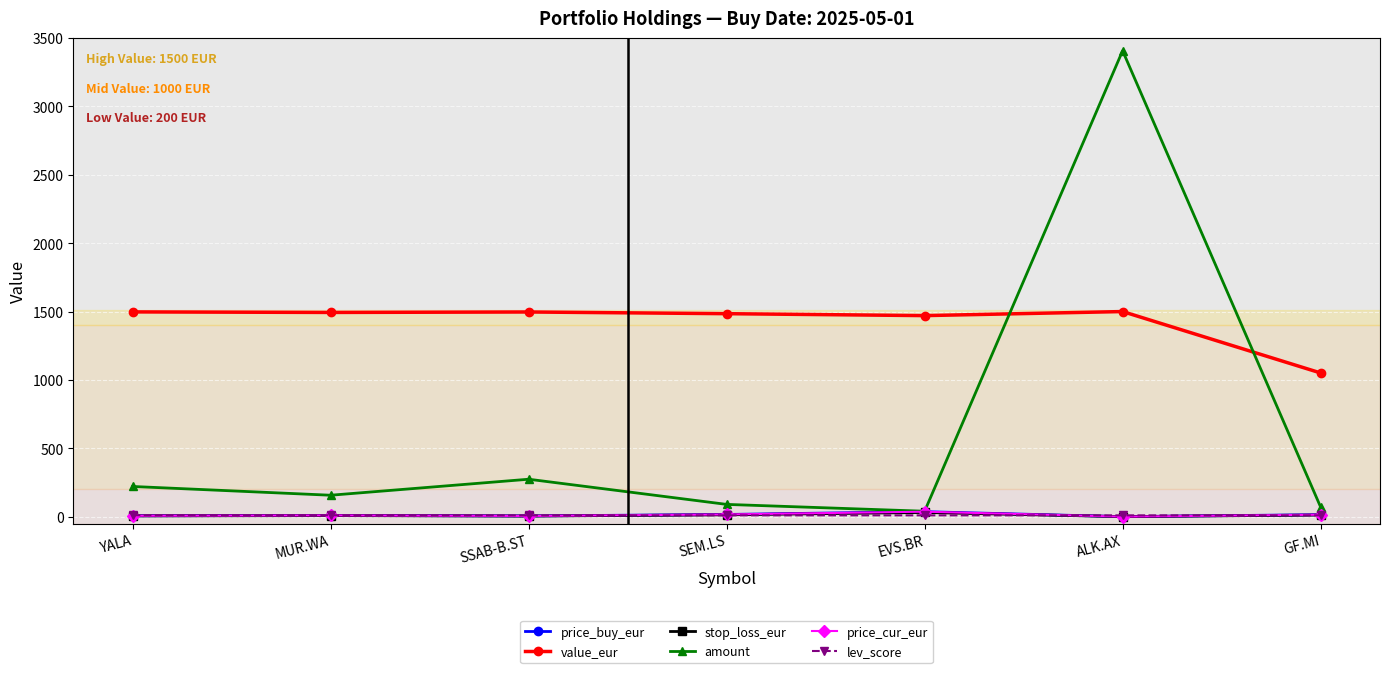

Is this an area chart (filled region under the line)?

No